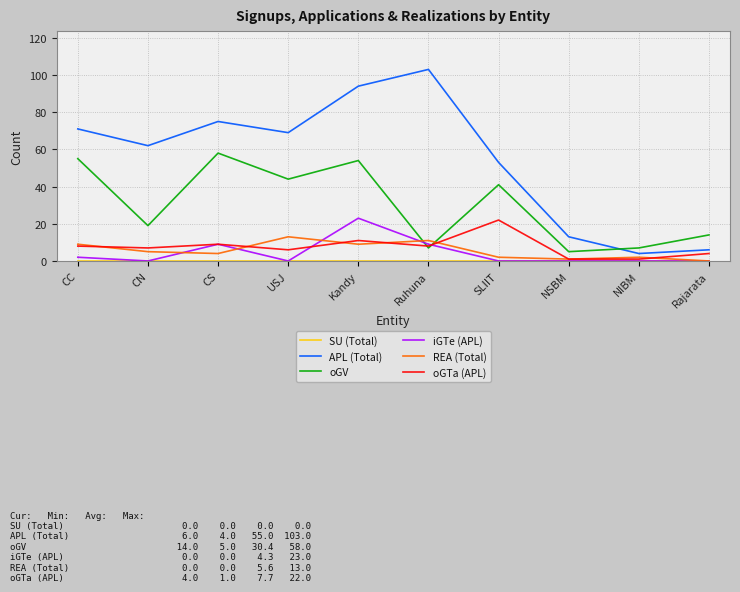

What is the maximum value shown in the chart?

103